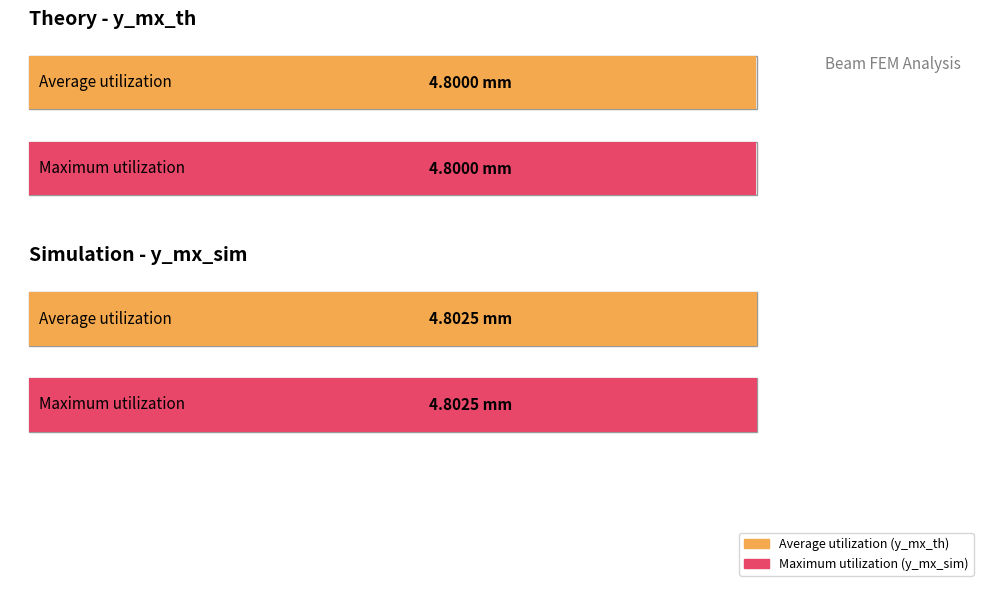

At 10, list the series in order from largest to smallest.

y_mx_sim, y_mx_th